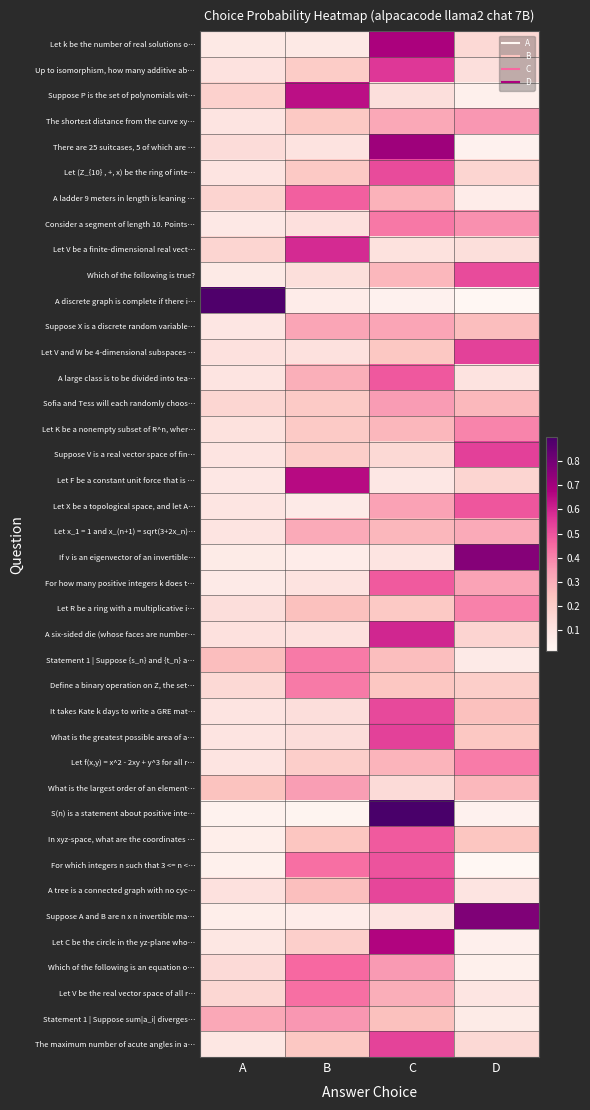

Reading left to right, list all the values displayed in this chart.

Let k be the number of real solutions o…: A=0.1	B=0.1	C=0.7	D=0.2
Up to isomorphism, how many additive ab…: A=0.1	B=0.2	C=0.6	D=0.1
Suppose P is the set of polynomials wit…: A=0.2	B=0.6	C=0.1	D=0.0
The shortest distance from the curve xy…: A=0.1	B=0.2	C=0.3	D=0.4
There are 25 suitcases, 5 of which are …: A=0.1	B=0.1	C=0.7	D=0.0
Let (Z_{10} , +, x) be the ring of inte…: A=0.1	B=0.2	C=0.5	D=0.2
A ladder 9 meters in length is leaning …: A=0.2	B=0.5	C=0.3	D=0.1
Consider a segment of length 10. Points…: A=0.1	B=0.1	C=0.4	D=0.4
Let V be a finite-dimensional real vect…: A=0.2	B=0.6	C=0.1	D=0.1
Which of the following is true?: A=0.1	B=0.1	C=0.3	D=0.5
A discrete graph is complete if there i…: A=0.9	B=0.1	C=0.0	D=0.0
Suppose X is a discrete random variable…: A=0.1	B=0.3	C=0.3	D=0.3
Let V and W be 4-dimensional subspaces …: A=0.1	B=0.1	C=0.2	D=0.5
A large class is to be divided into tea…: A=0.1	B=0.3	C=0.5	D=0.1
Sofia and Tess will each randomly choos…: A=0.2	B=0.2	C=0.3	D=0.3
Let K be a nonempty subset of R^n, wher…: A=0.1	B=0.2	C=0.3	D=0.4
Suppose V is a real vector space of fin…: A=0.1	B=0.2	C=0.2	D=0.5
Let F be a constant unit force that is …: A=0.1	B=0.7	C=0.1	D=0.2
Let X be a topological space, and let A…: A=0.1	B=0.1	C=0.3	D=0.5
Let x_1 = 1 and x_(n+1) = sqrt(3+2x_n)…: A=0.1	B=0.3	C=0.3	D=0.3
If v is an eigenvector of an invertible…: A=0.1	B=0.1	C=0.1	D=0.8
For how many positive integers k does t…: A=0.1	B=0.1	C=0.5	D=0.3
Let R be a ring with a multiplicative i…: A=0.1	B=0.2	C=0.2	D=0.4
A six-sided die (whose faces are number…: A=0.1	B=0.1	C=0.6	D=0.2
Statement 1 | Suppose {s_n} and {t_n} a…: A=0.3	B=0.4	C=0.3	D=0.1
Define a binary operation on Z, the set…: A=0.2	B=0.4	C=0.2	D=0.2
It takes Kate k days to write a GRE mat…: A=0.1	B=0.1	C=0.5	D=0.2
What is the greatest possible area of a…: A=0.1	B=0.1	C=0.5	D=0.2
Let f(x,y) = x^2 - 2xy + y^3 for all r…: A=0.1	B=0.2	C=0.3	D=0.4
What is the largest order of an element…: A=0.2	B=0.3	C=0.1	D=0.3
S(n) is a statement about positive inte…: A=0.0	B=0.0	C=0.9	D=0.0
In xyz-space, what are the coordinates …: A=0.1	B=0.2	C=0.5	D=0.2
For which integers n such that 3 <= n <…: A=0.0	B=0.4	C=0.5	D=0.0
A tree is a connected graph with no cyc…: A=0.1	B=0.2	C=0.5	D=0.1
Suppose A and B are n x n invertible ma…: A=0.1	B=0.1	C=0.1	D=0.8
Let C be the circle in the yz-plane who…: A=0.1	B=0.2	C=0.7	D=0.0
Which of the following is an equation o…: A=0.1	B=0.5	C=0.4	D=0.0
Let V be the real vector space of all r…: A=0.2	B=0.4	C=0.3	D=0.1
Statement 1 | Suppose sum|a_i| diverges…: A=0.3	B=0.4	C=0.2	D=0.1
The maximum number of acute angles in a…: A=0.1	B=0.2	C=0.5	D=0.2